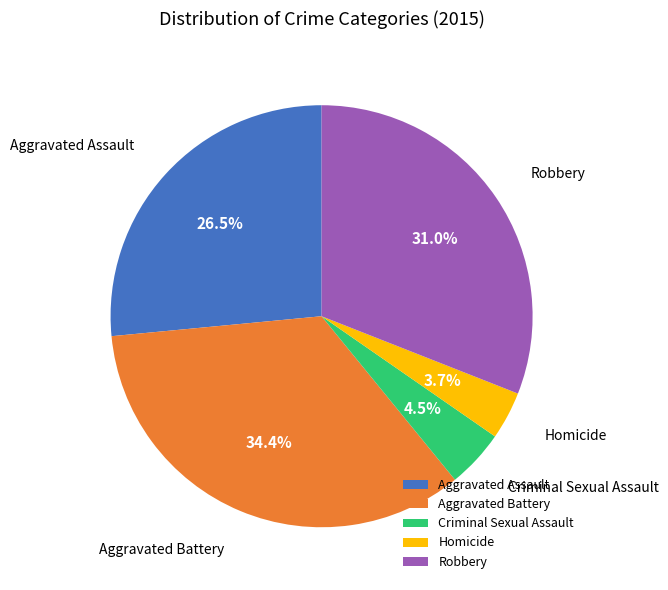

True or false: Aggravated Battery accounts for 34% of the total.

True